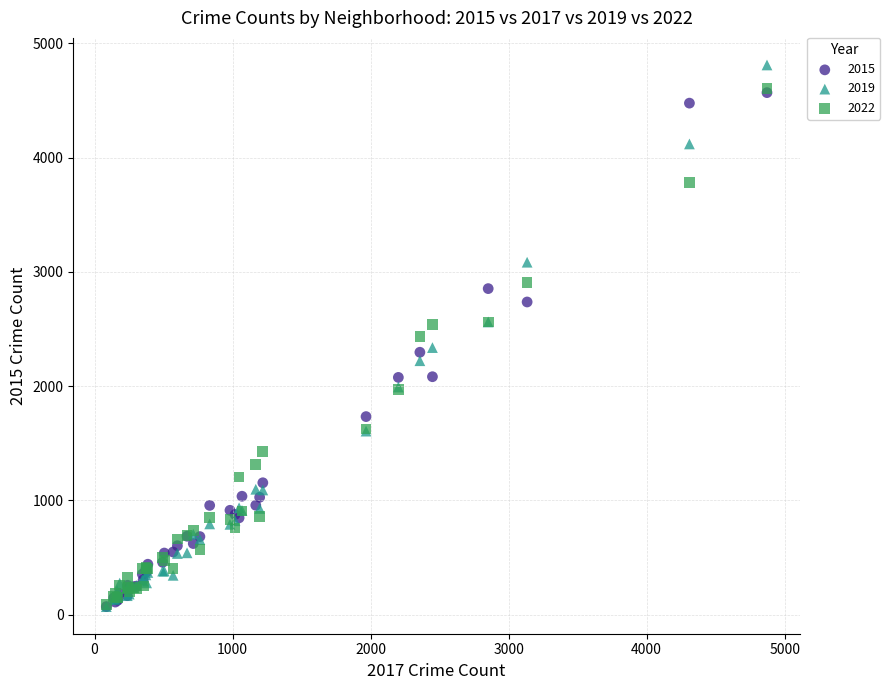

What are all the series names shown in the legend?

2015, 2019, 2022